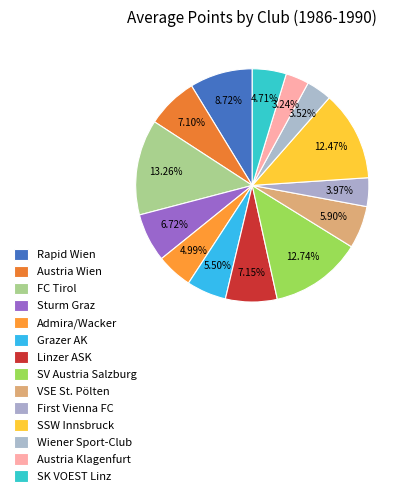

What percentage do SSW Innsbruck and FC Tirol together represent?

25.7%